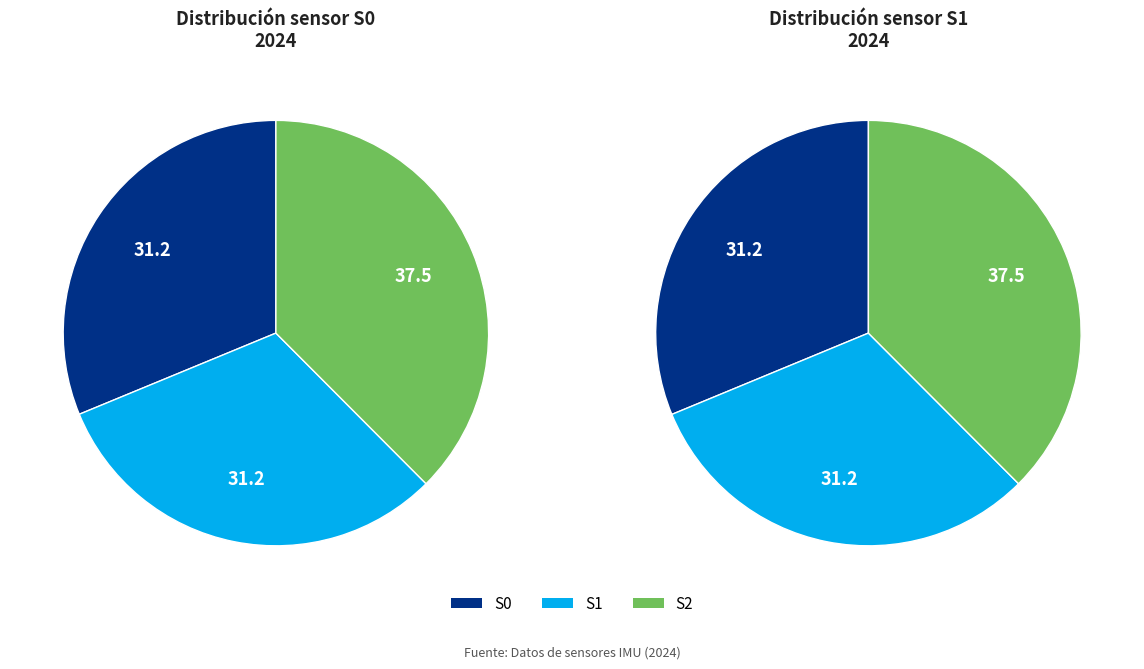

Does 15 account for over 50% of the chart?

No